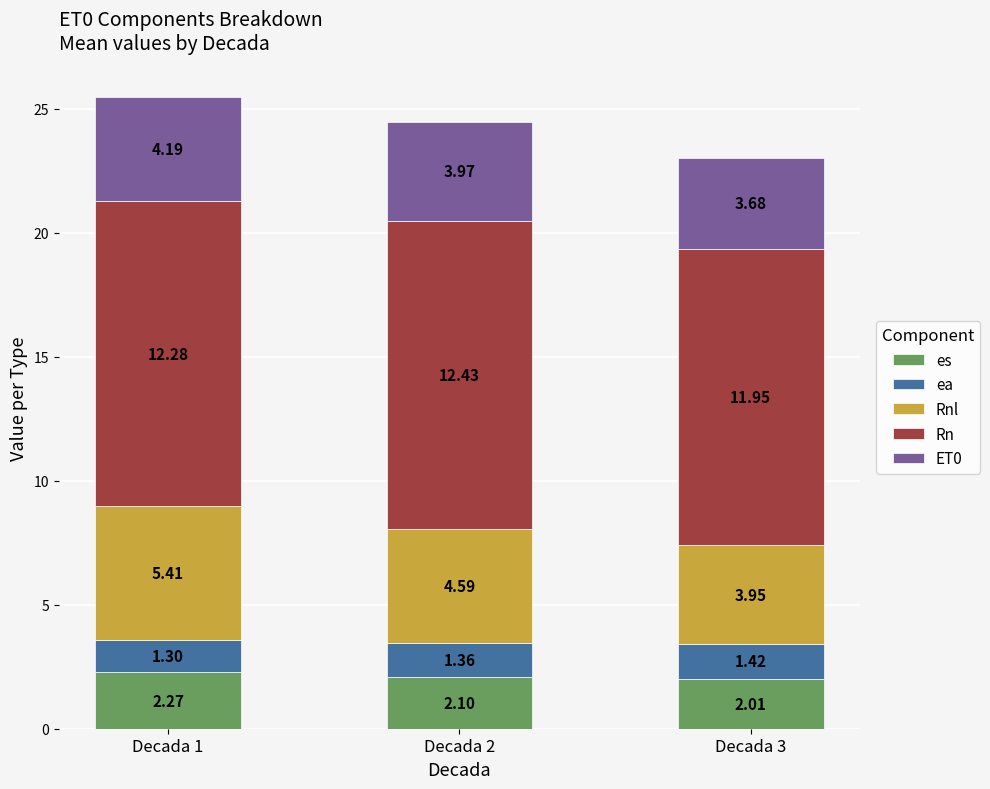

What is the total value across all series at Decada 3?

23.0